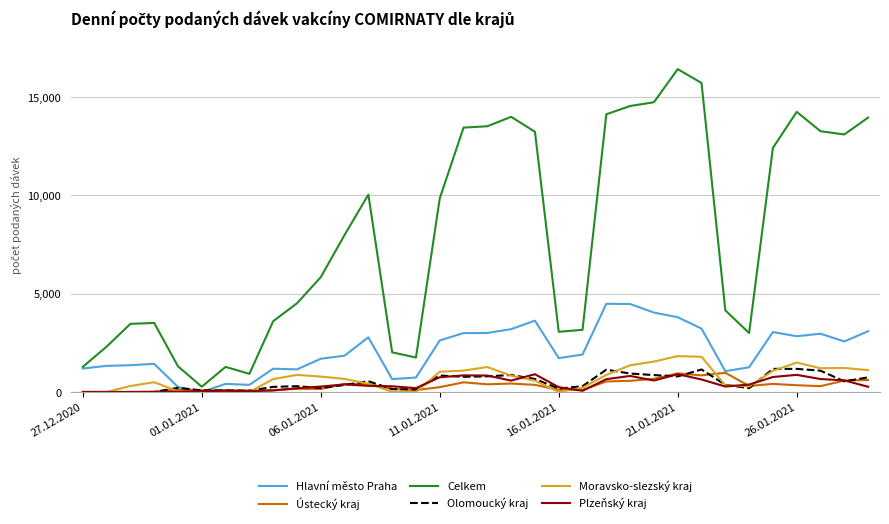

Which series has the widest spread of values?

Celkem